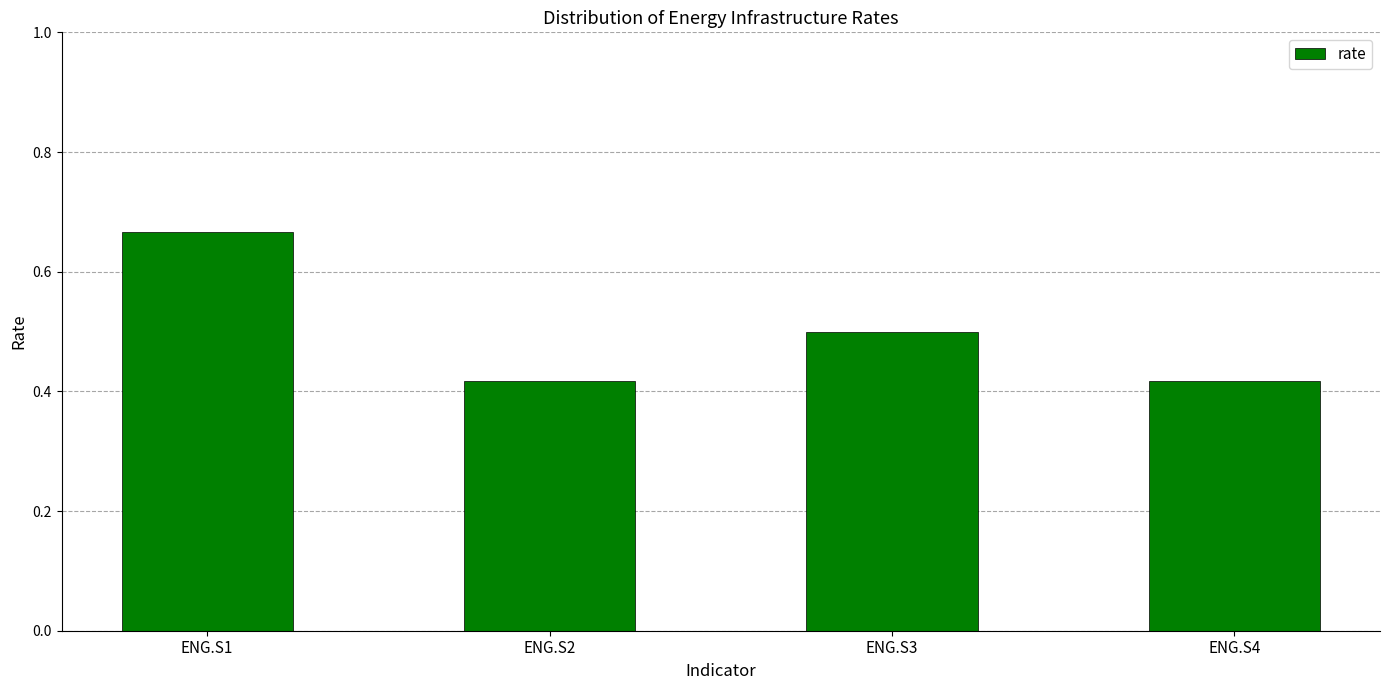

How many values are between 0 and 1?

4